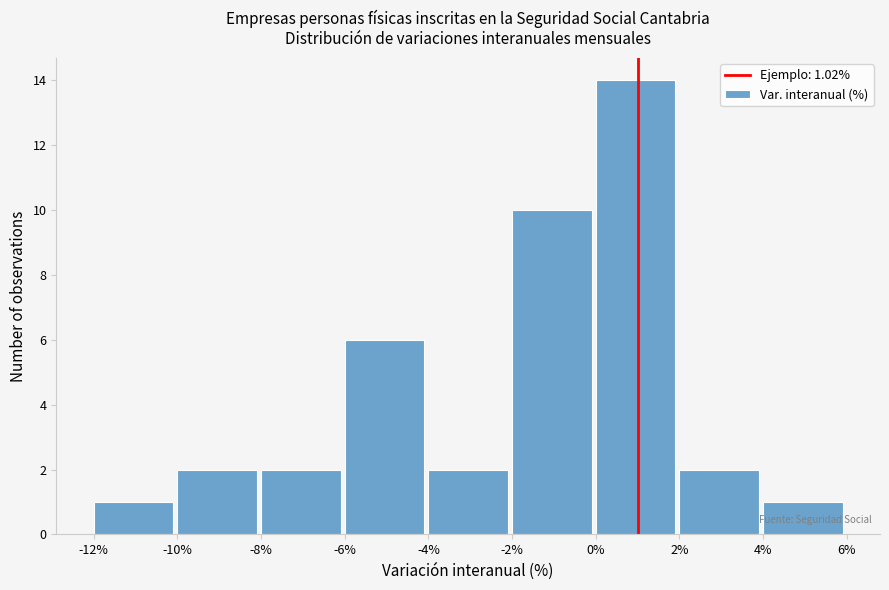

Which range on the x-axis has the tallest bar?

0% to 2%